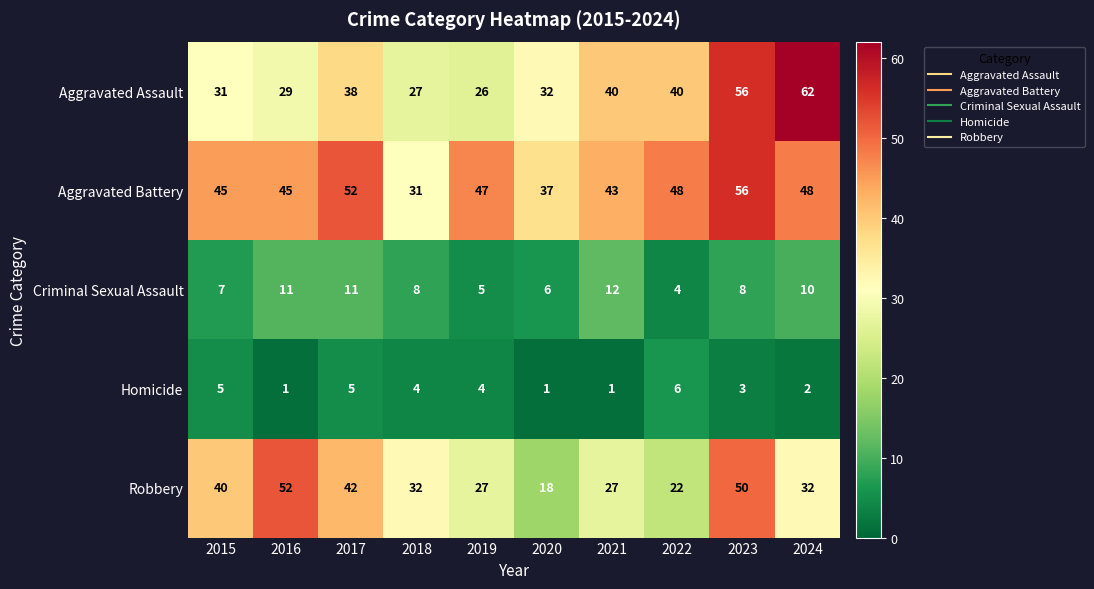

At 2016, list the series in order from largest to smallest.

Robbery, Aggravated Battery, Aggravated Assault, Criminal Sexual Assault, Homicide